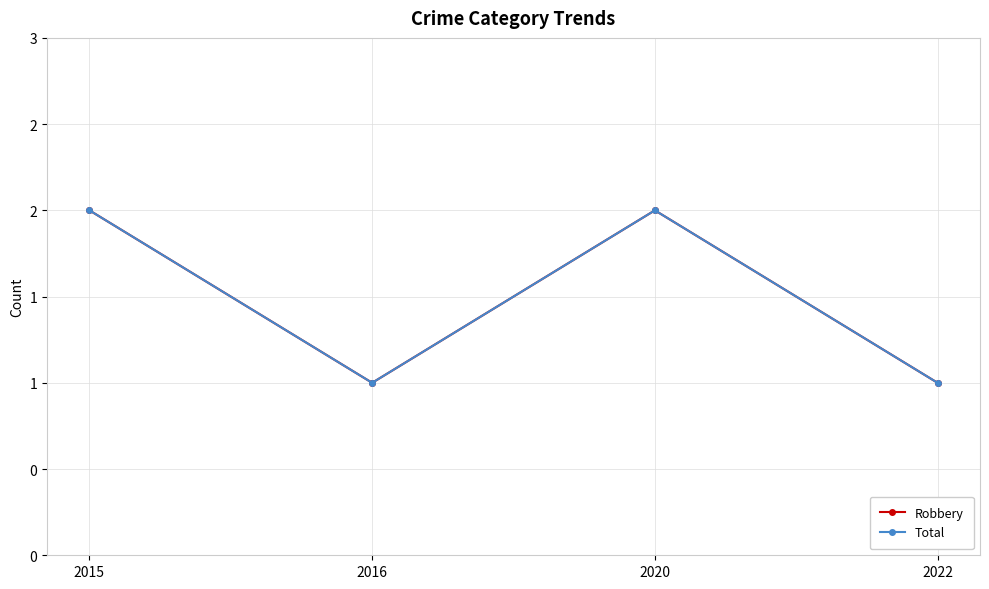

Which series has the largest range (max minus min)?

Robbery